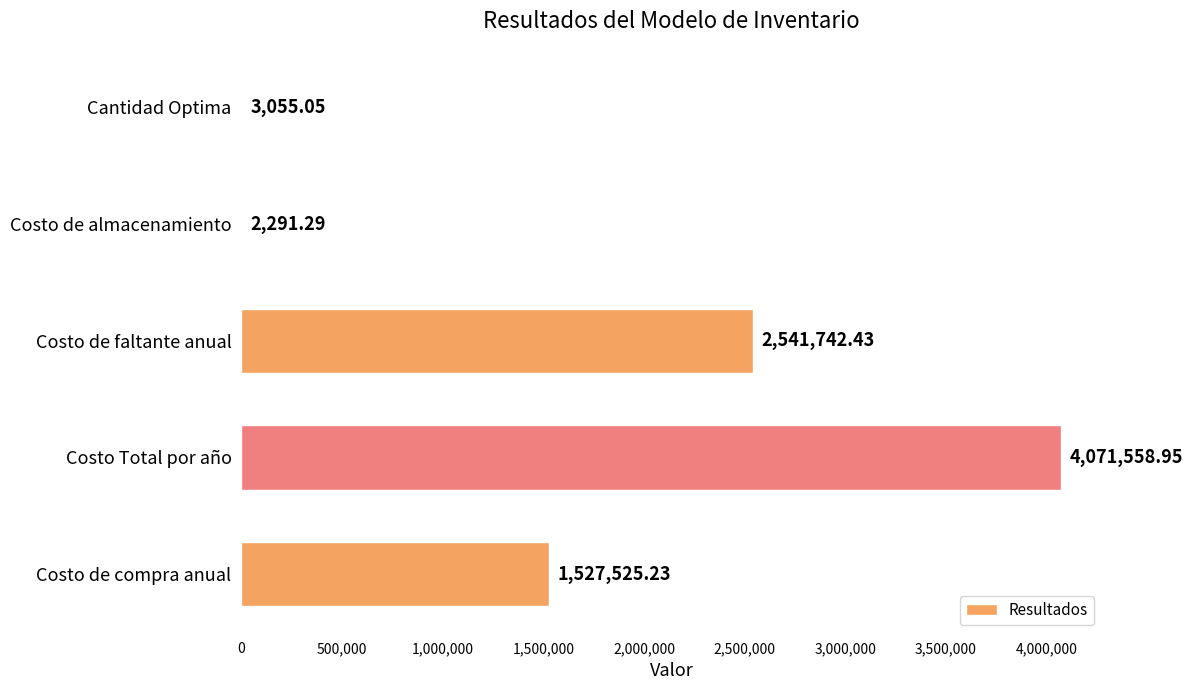

What is the sum of the values at Costo de almacenamiento and Costo de faltante anual?

2544033.7